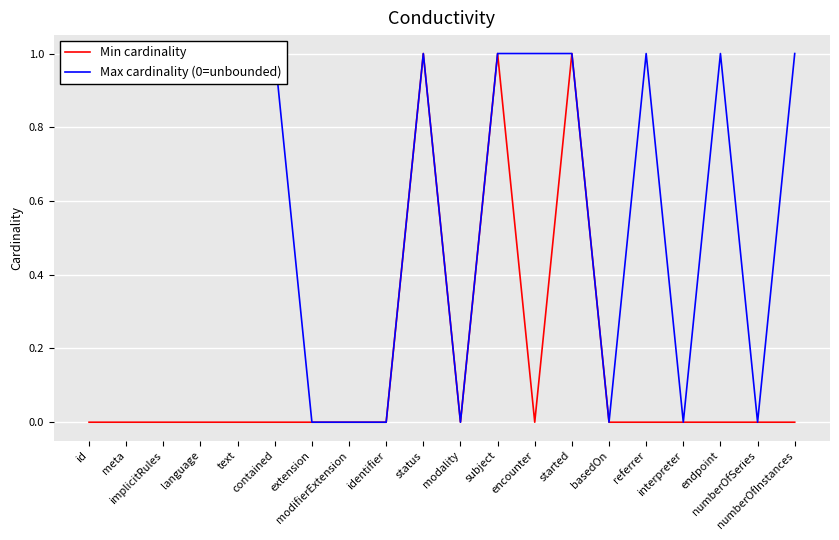

True or false: Max cardinality (0=unbounded) and Min cardinality intersect in this chart.

False